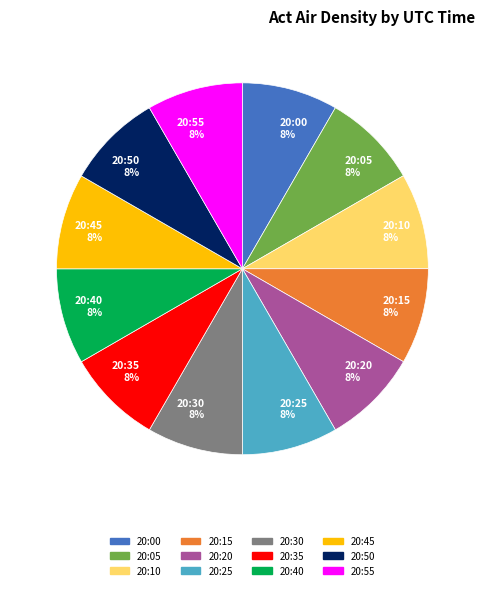

Combined, do 20:15 and 20:35 account for over 50%?

No